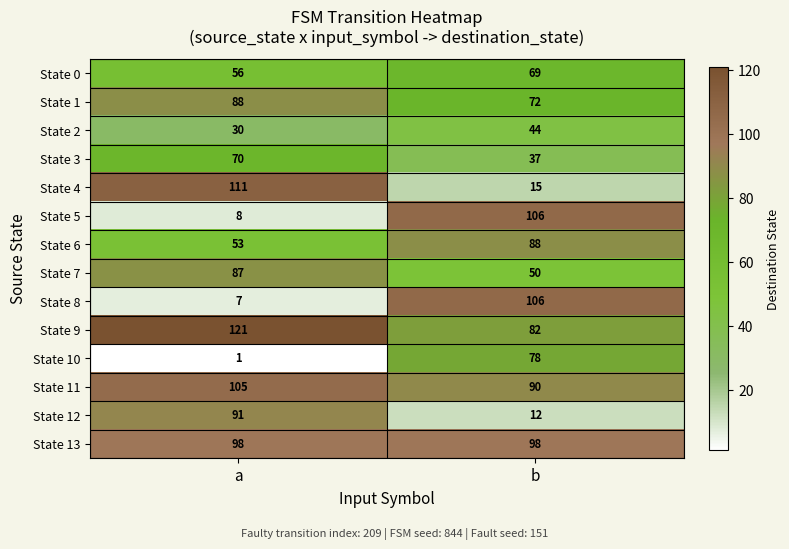

What is the difference between the maximum and minimum values in the State 1 series?

16